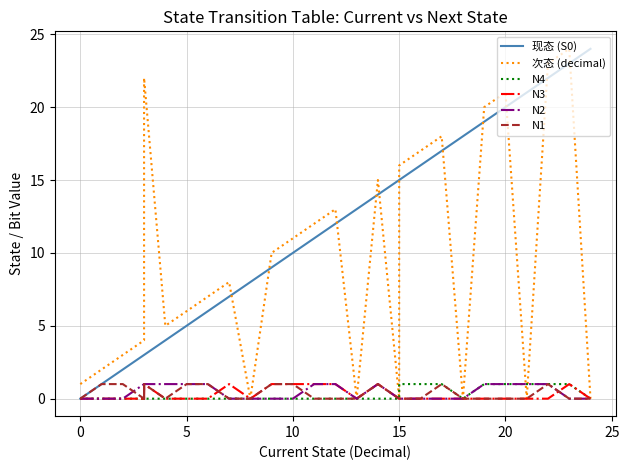

How many lines are shown in the chart?

6